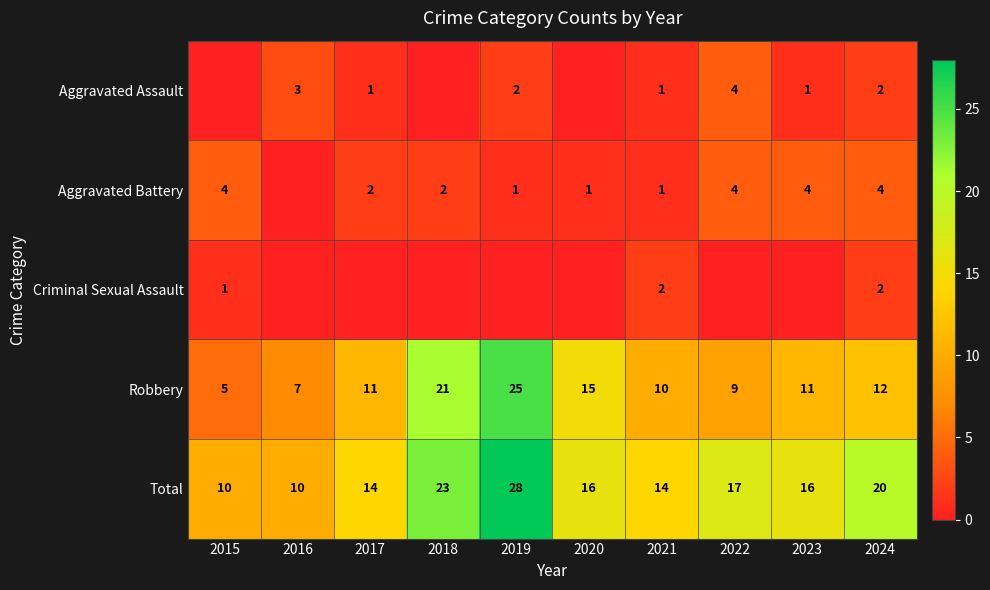

Which has a higher value, 2020 or 2019?

2019